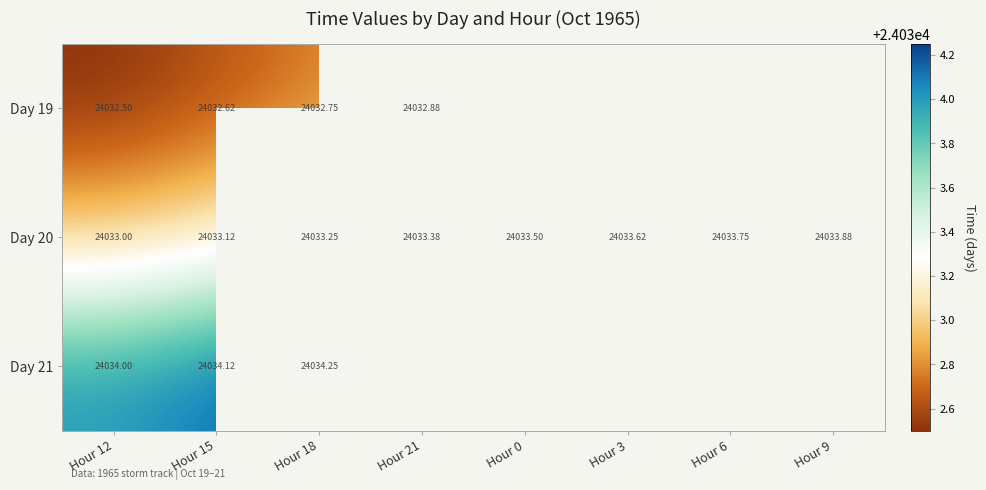

Which category has the highest value in the Day 20 series?

Hour 9